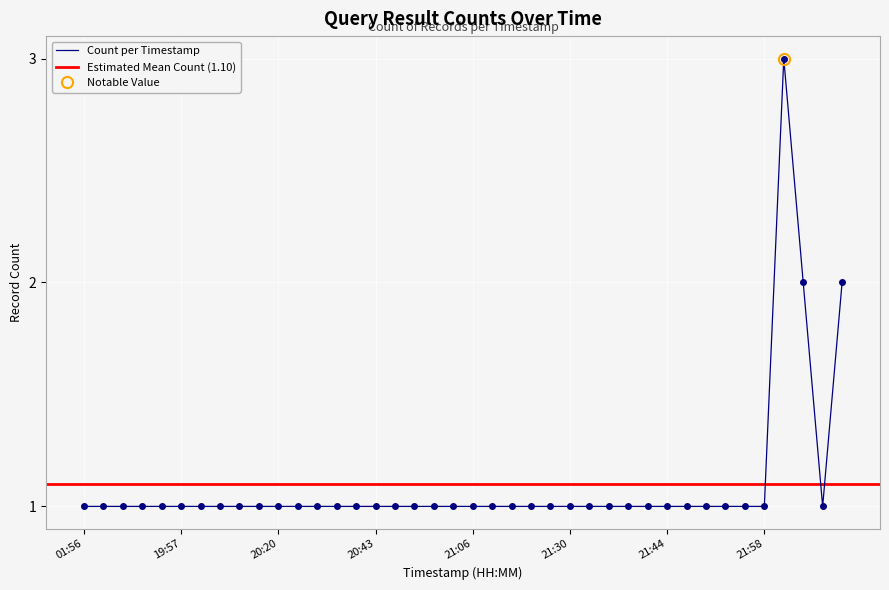

Which label corresponds to the smallest value in the chart?

01:56